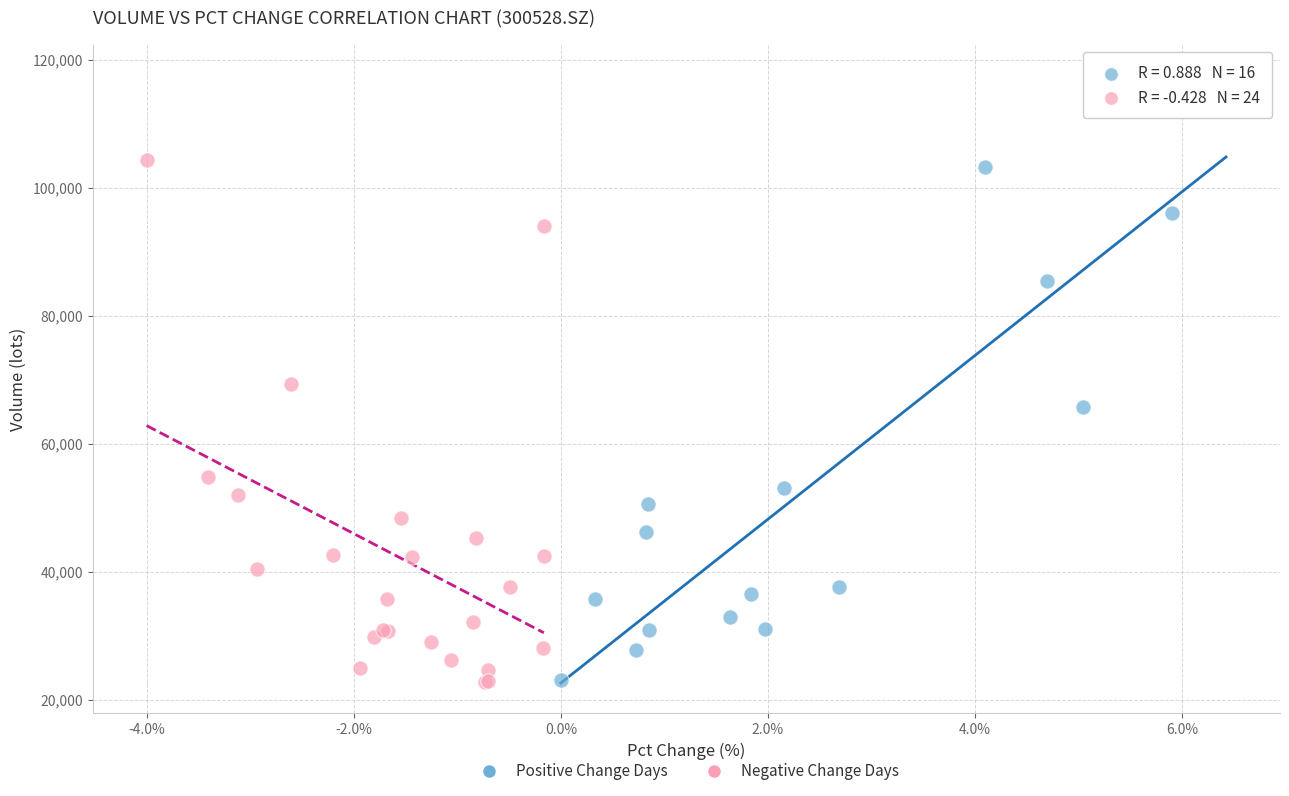

Which series contains the highest Y value?

Positive Change Days